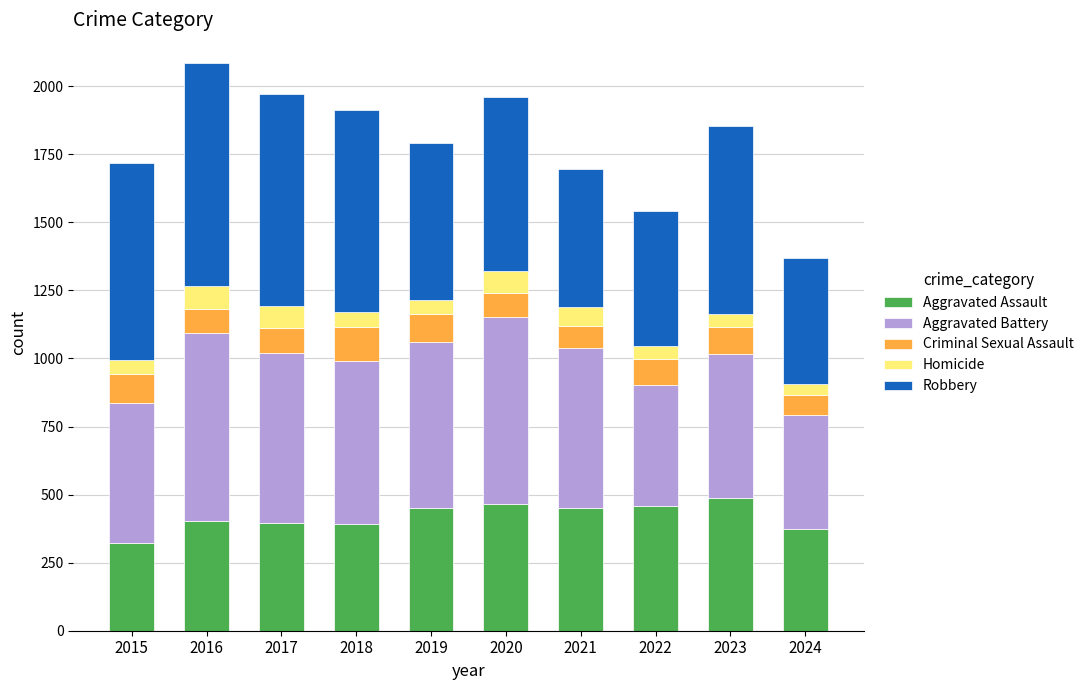

What is the difference between the maximum and second lowest values in the Aggravated Assault series?

113